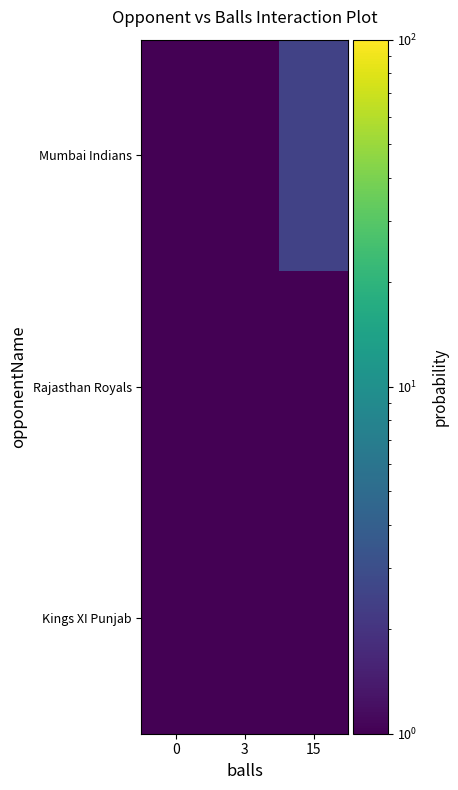

Reading left to right, what are all the values shown in this chart?

Kings XI Punjab: 0=0.5	3=0.5	15=0.5
Rajasthan Royals: 0=0.5	3=0.5	15=0.5
Mumbai Indians: 0=0.5	3=0.5	15=2.5